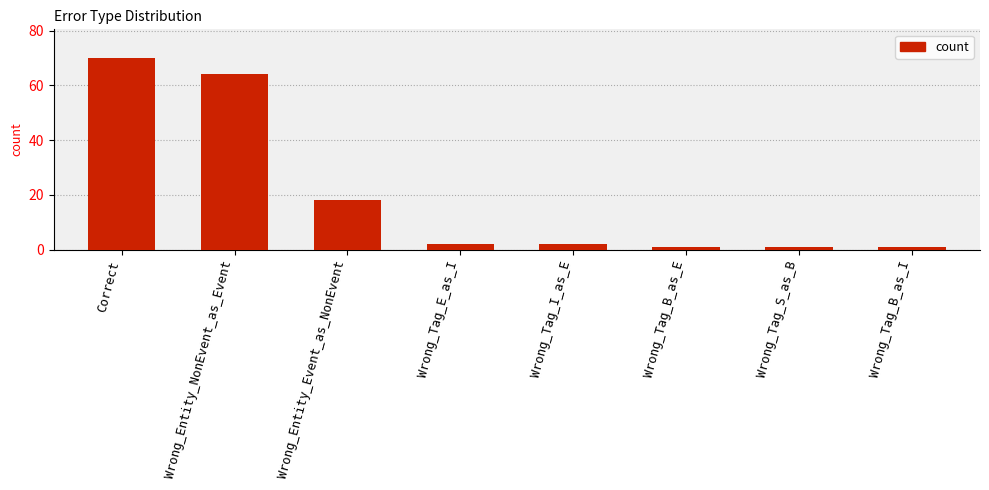

Approximately how many times larger is the value at Wrong_Entity_NonEvent_as_Event compared to Wrong_Tag_I_as_E?

32.0